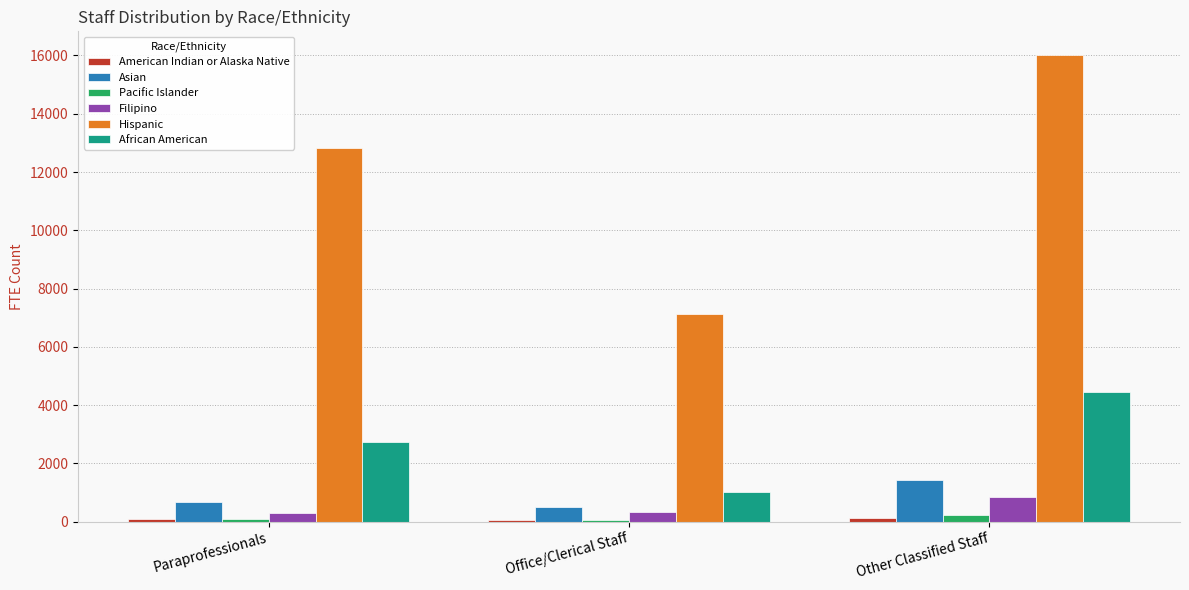

What is the sum of all Filipino values?

1501.9